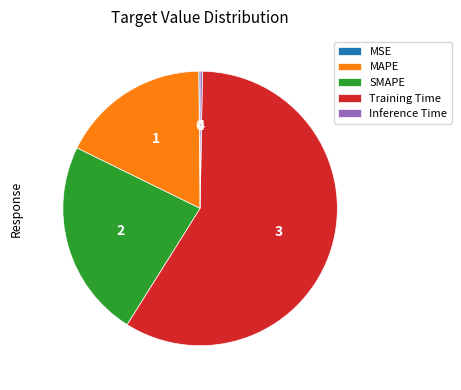

Which slice is the largest?

Training Time